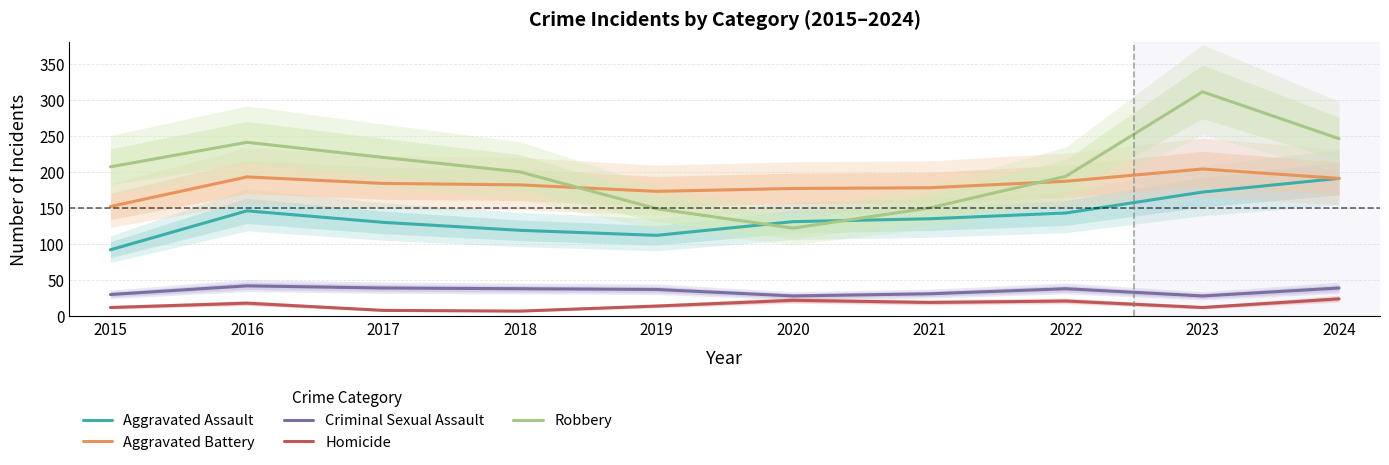

At which label does Aggravated Assault reach its peak?

2024